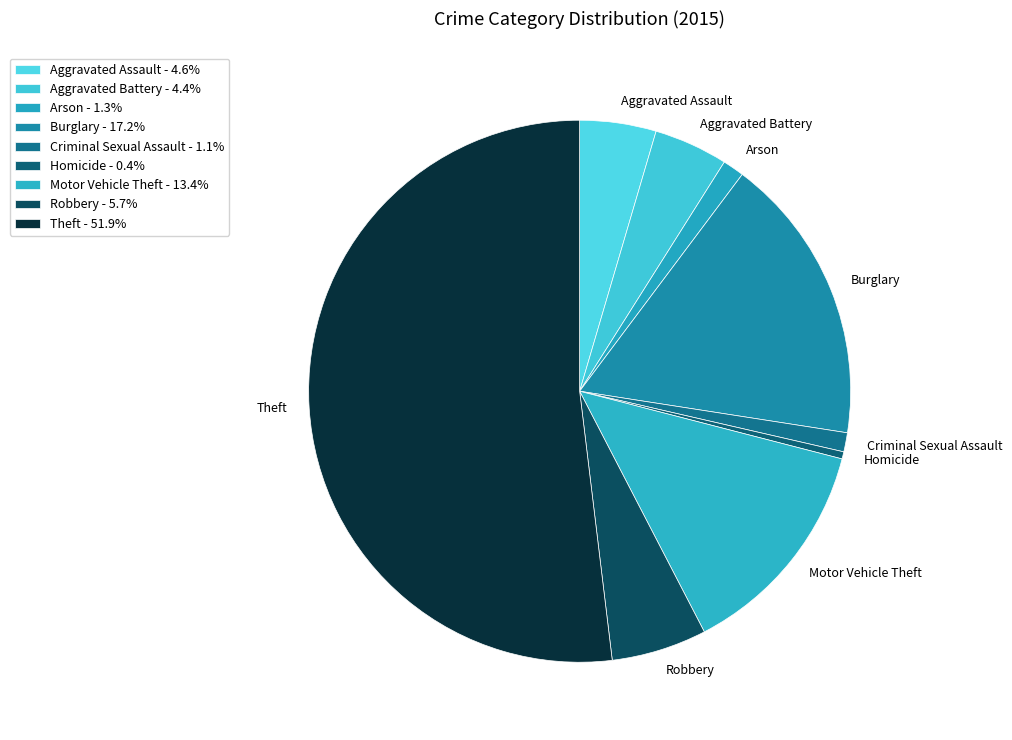

Combined, do Arson and Aggravated Assault account for over 50%?

No